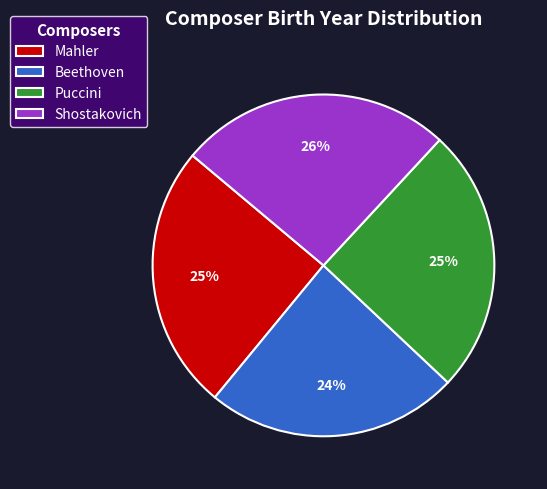

Which category has the smallest portion of the pie?

Beethoven